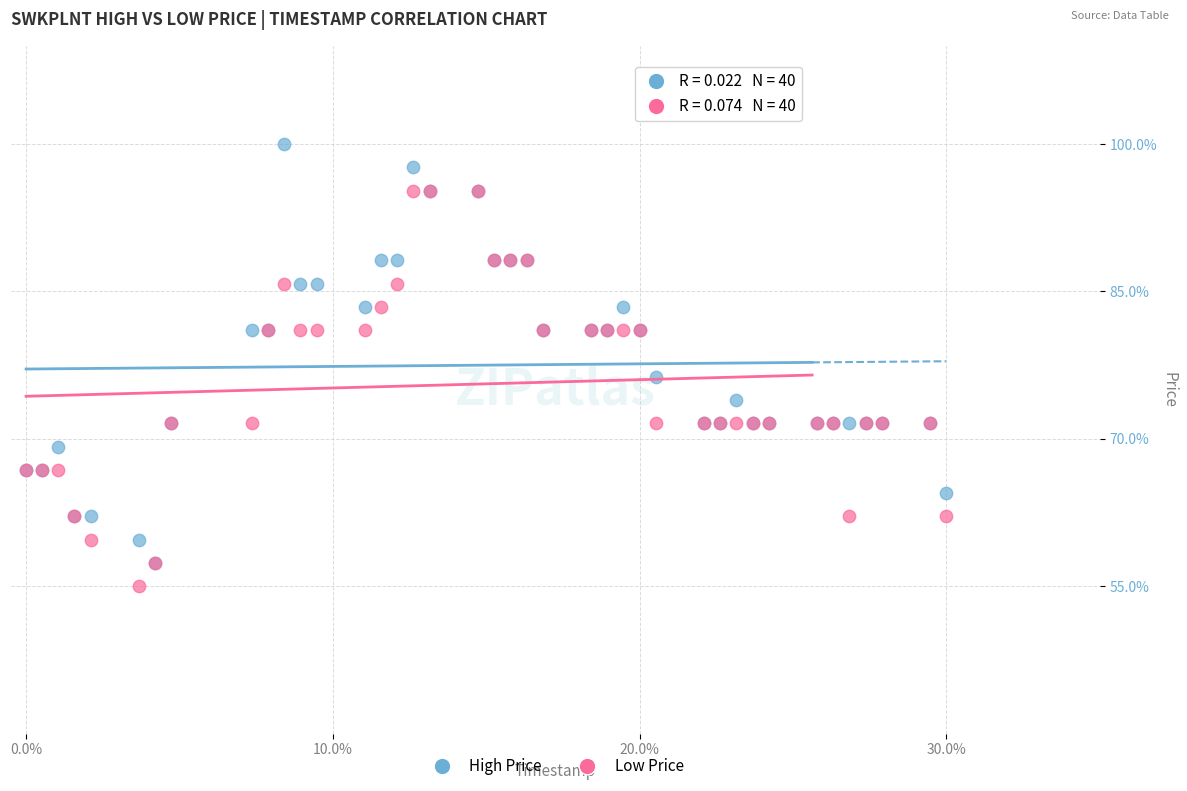

Which series has the largest Y range (max minus min)?

High Price